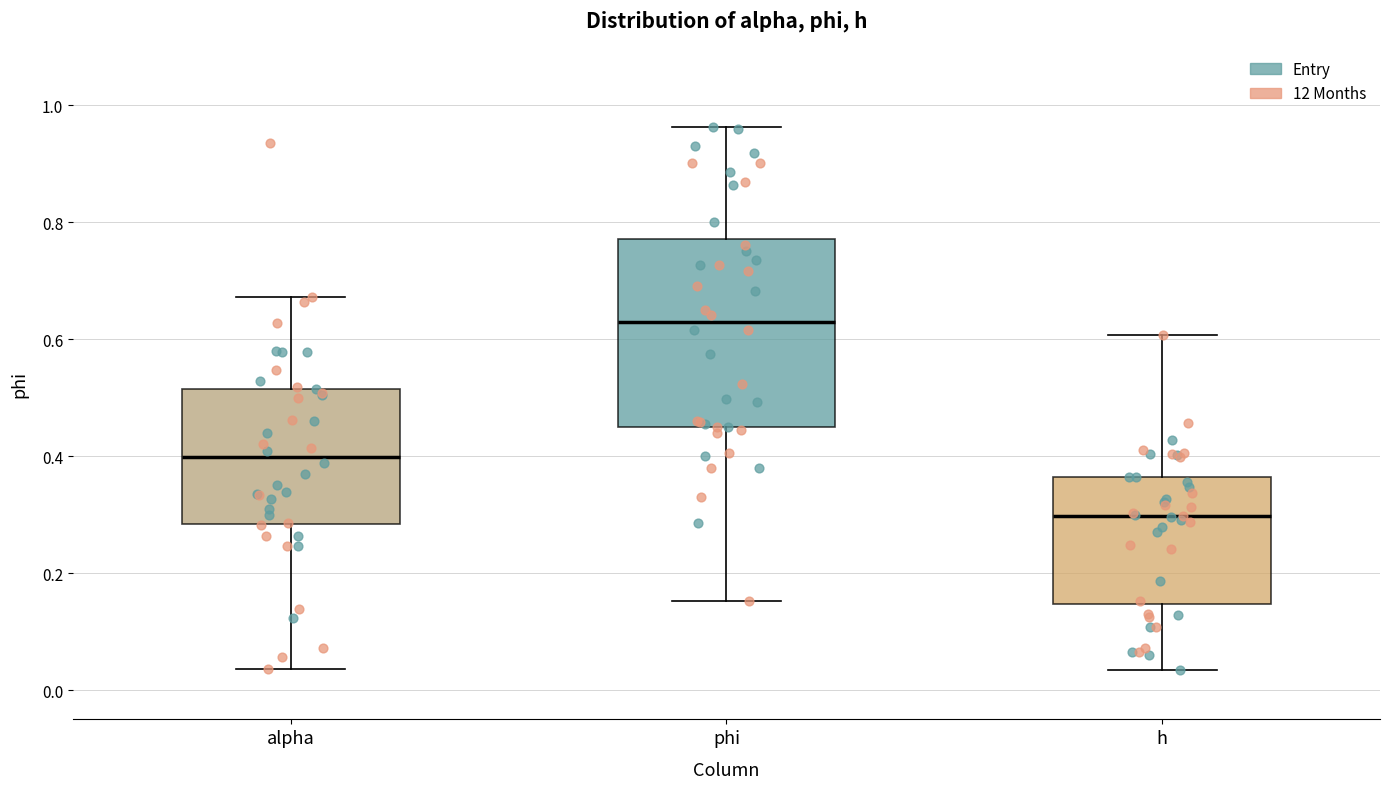

Where does the median line of the box for phi sit on the y-axis? The values are not printed on the chart, so give them approximately, as read against the axis.

0.62